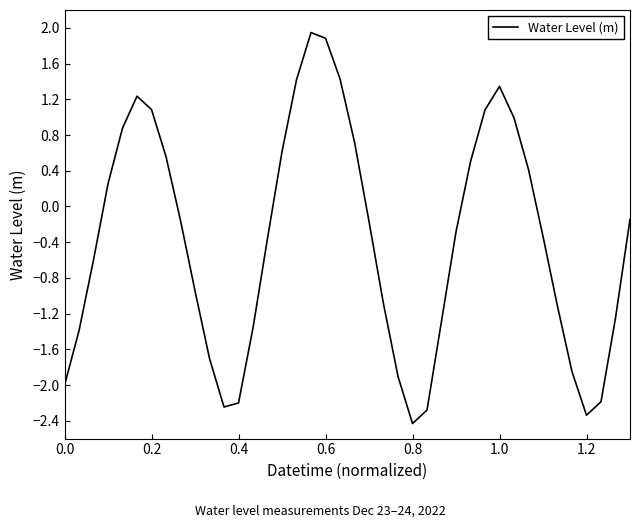

Does the chart have visible grid lines?

No